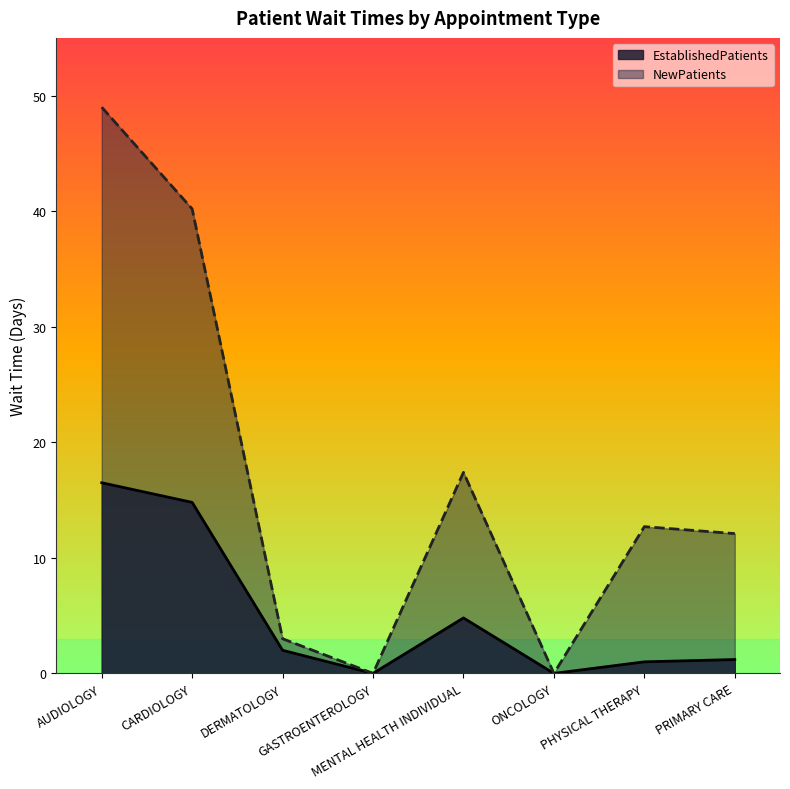

What is the label of the 1st point from the right?

PRIMARY CARE